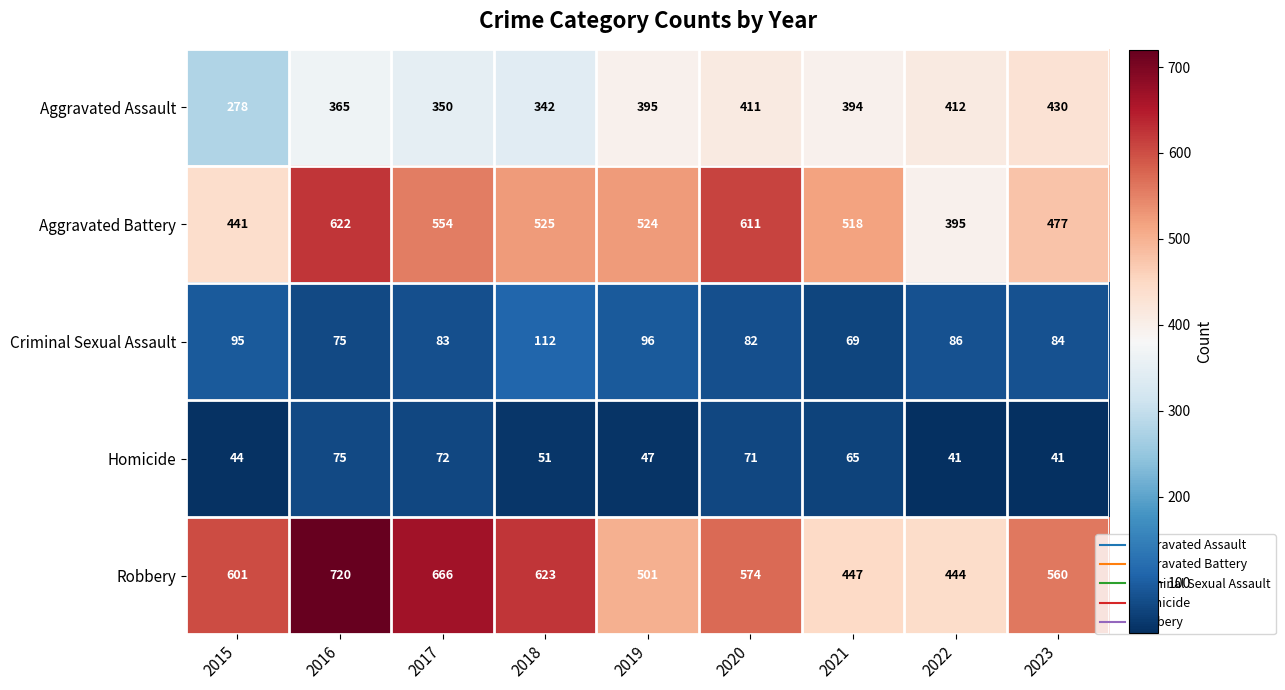

At how many categories does at least one series exceed 696?

1